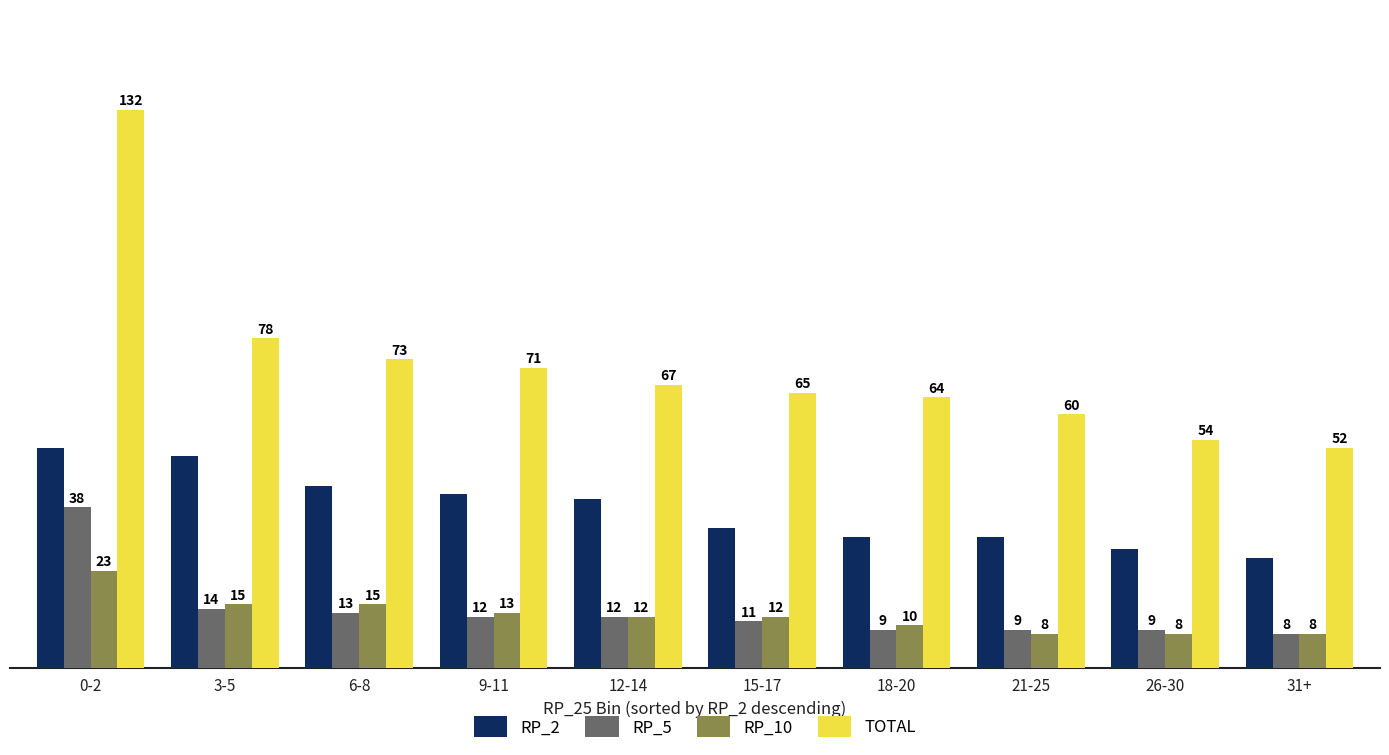

Which series has the largest total across all categories?

TOTAL